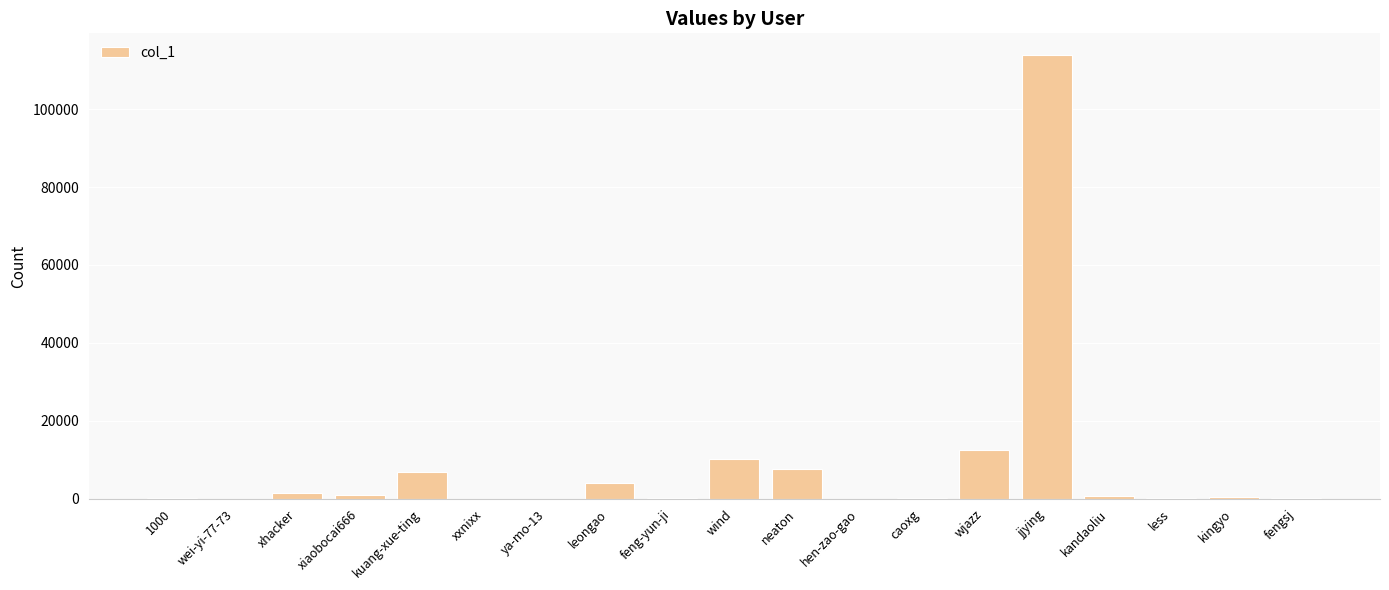

Where is the data nearest to the value 56894?

wjazz